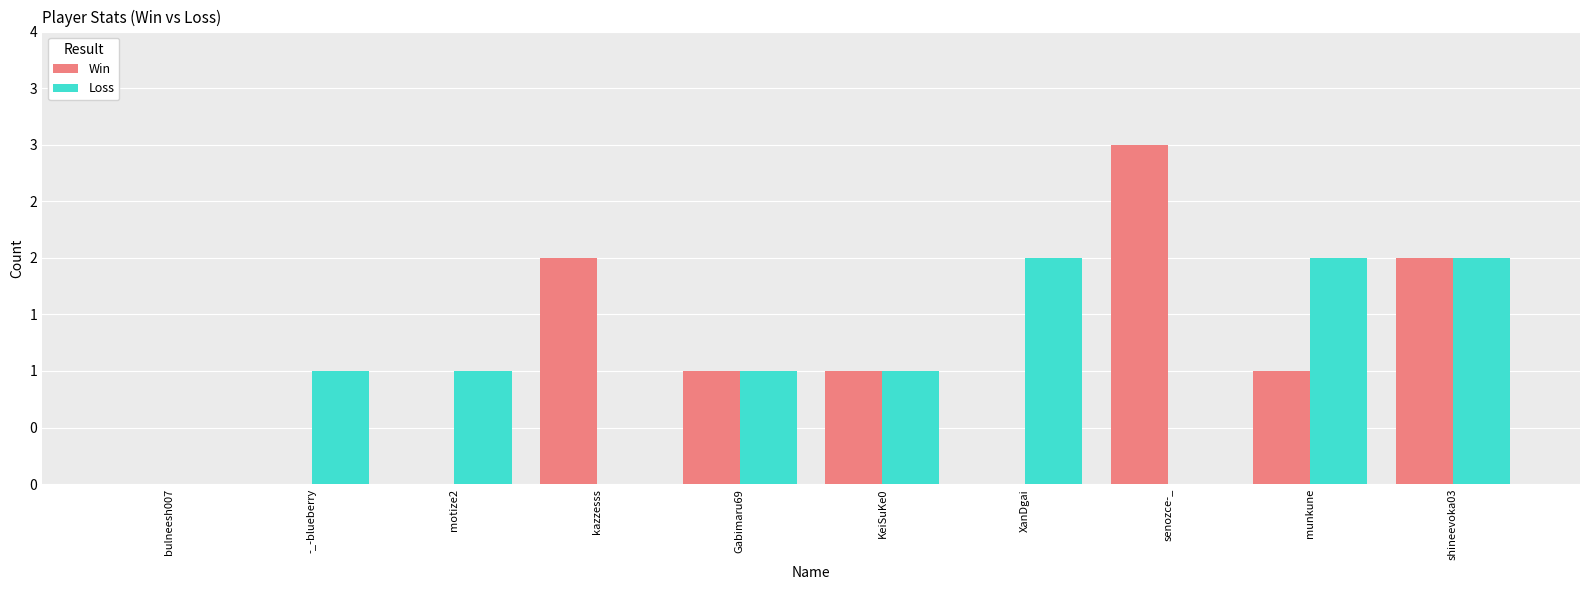

The Win series shows 0 at Gabimaru69. True or false?

False